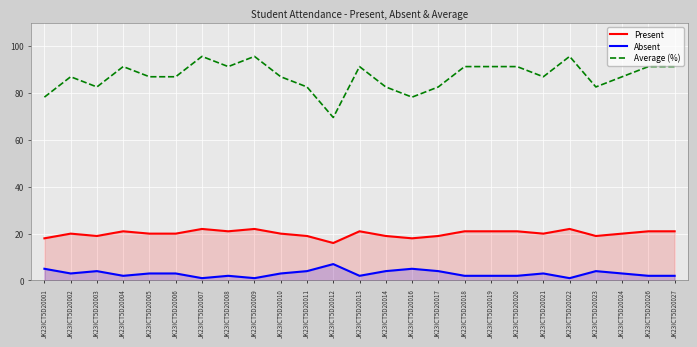

What is the total value across all series at JK23ICT5D20003?

105.6